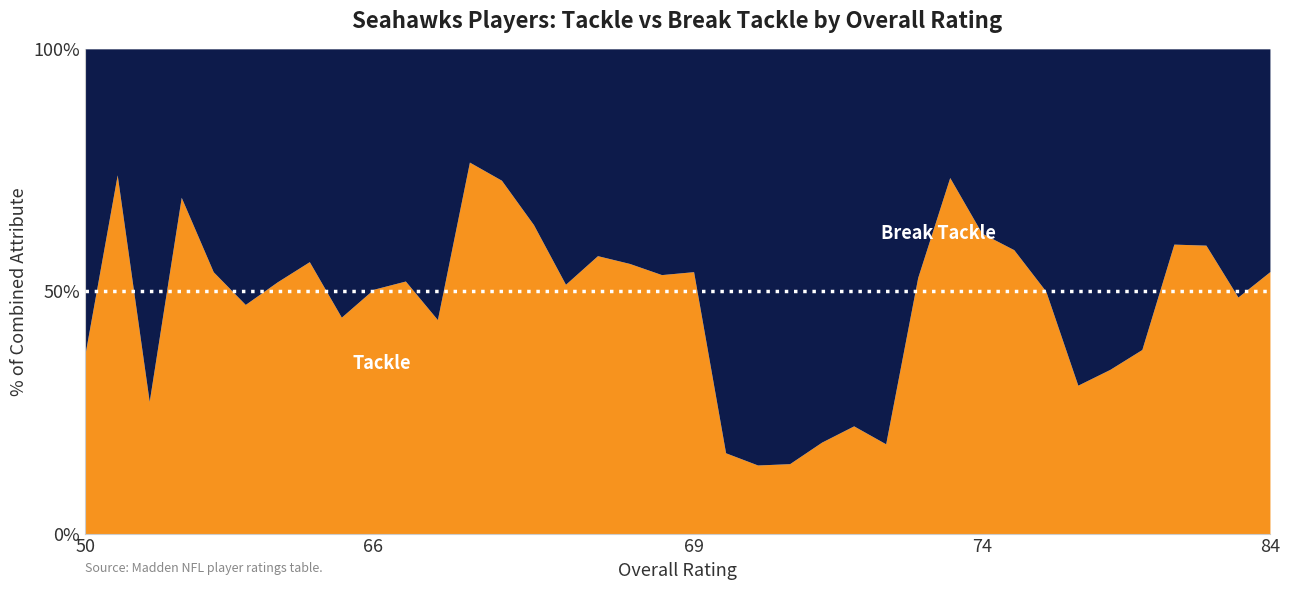

Rank the series by their maximum value, from lowest to highest.

Tackle, Break Tackle